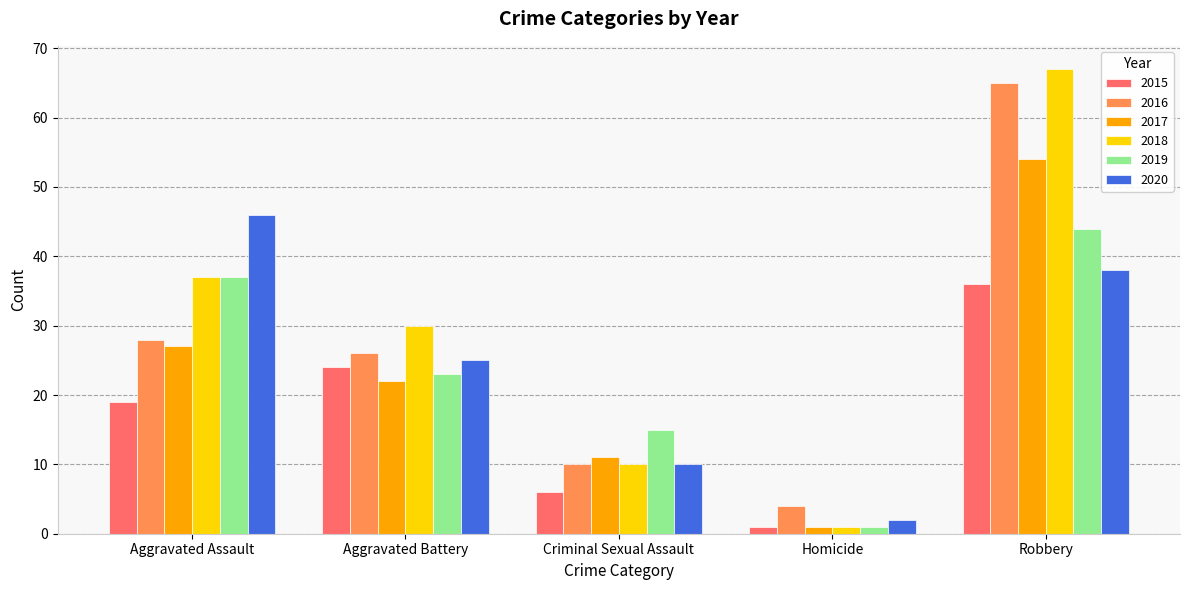

What is the value of the 2017 bar at the 5th from the left?

54